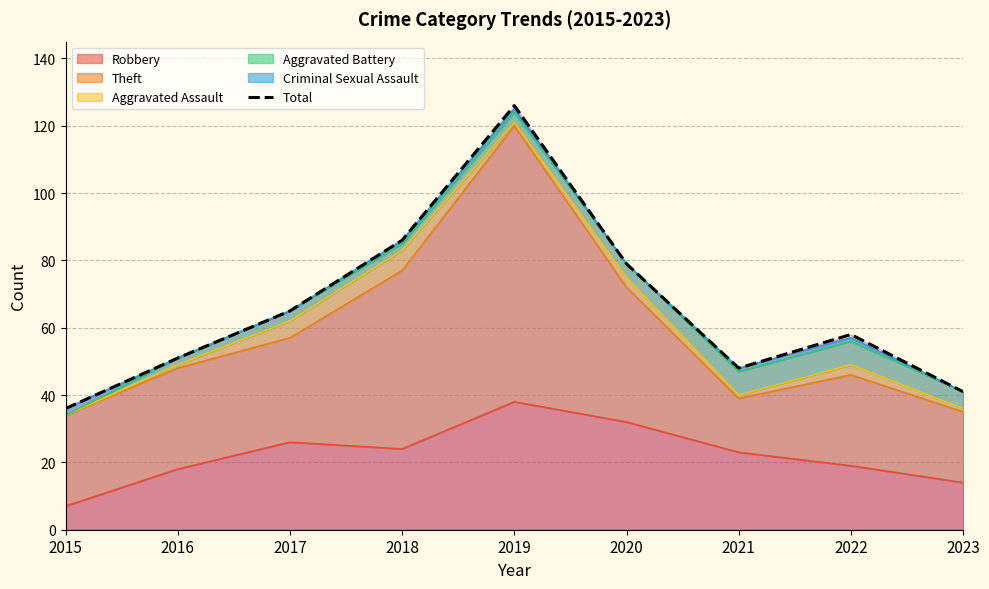

What is the value of the 2nd point from the left?

51